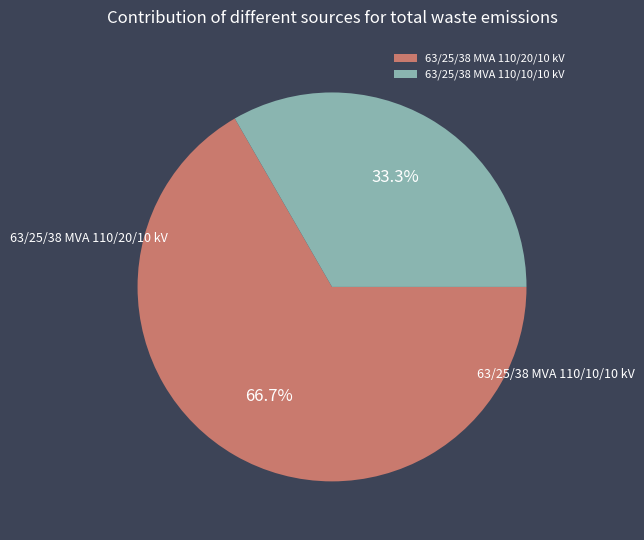

Which category has the biggest portion of the pie?

63/25/38 MVA 110/20/10 kV